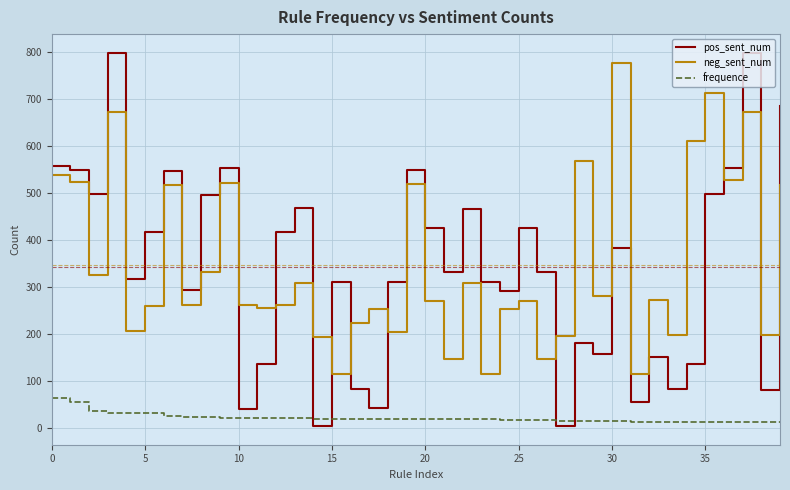

True or false: neg_sent_num and frequence intersect in this chart.

False